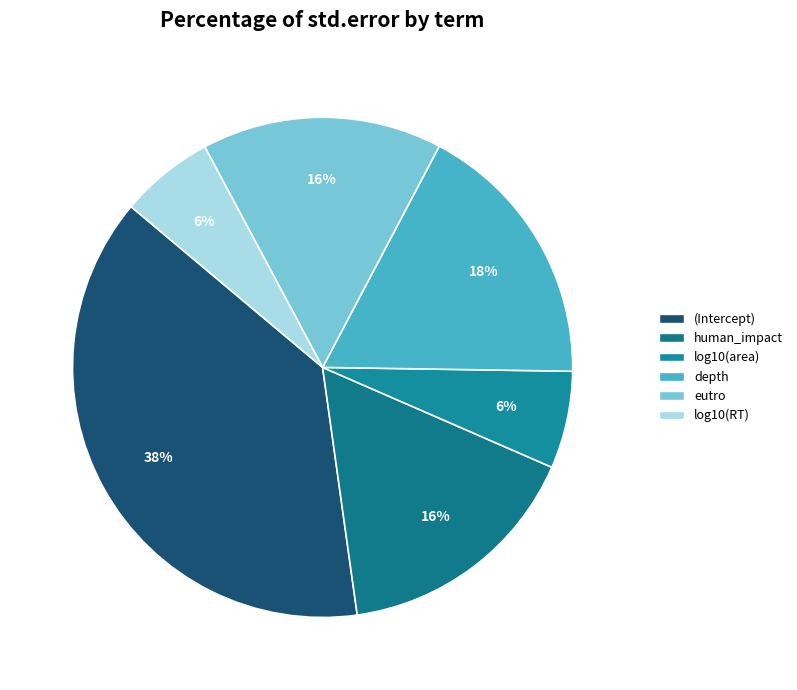

What portion of the pie excludes eutro?

84.5%